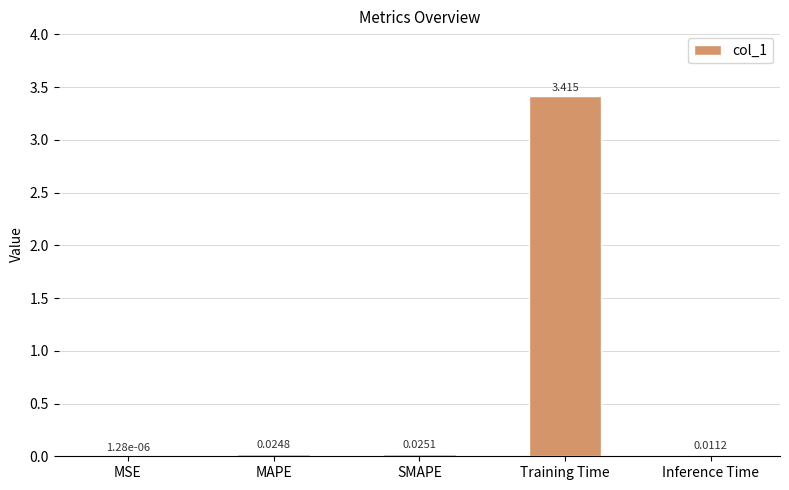

Between Inference Time and MSE, which is larger?

Inference Time